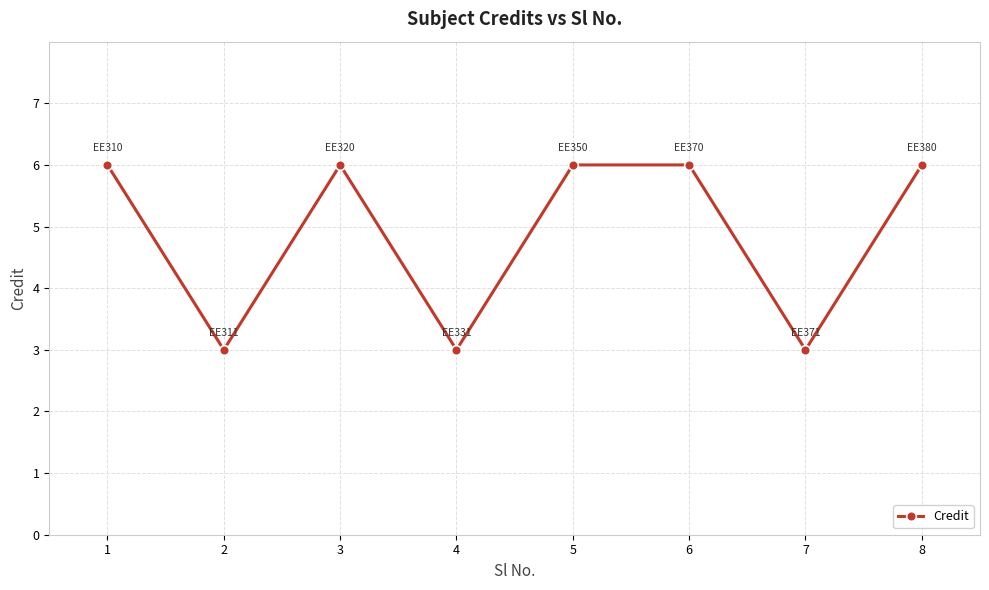

Does the chart have visible grid lines?

Yes